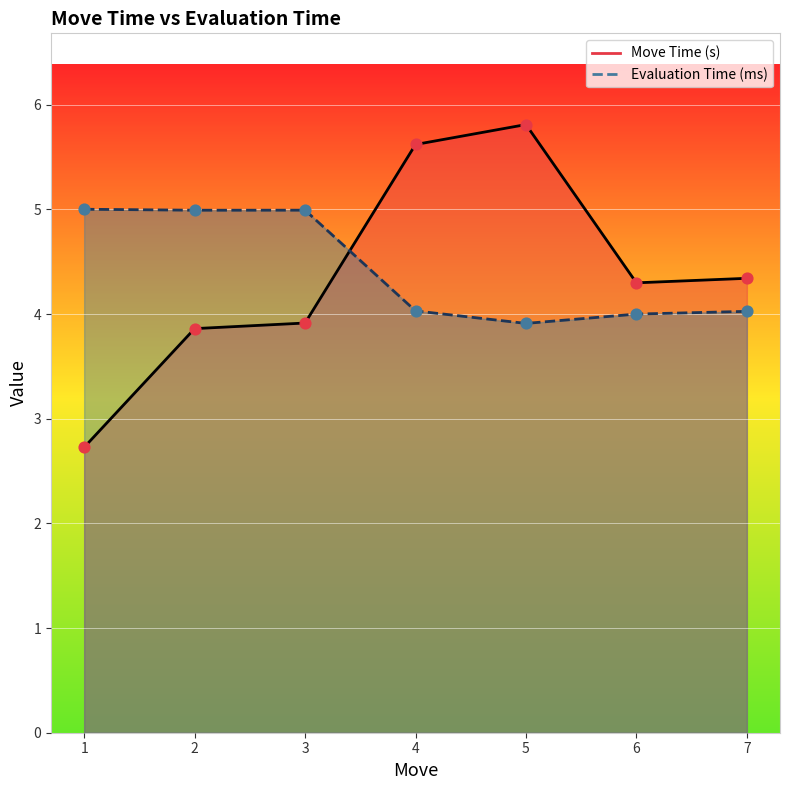

Which series has the largest total across all categories?

Evaluation Time (ms)